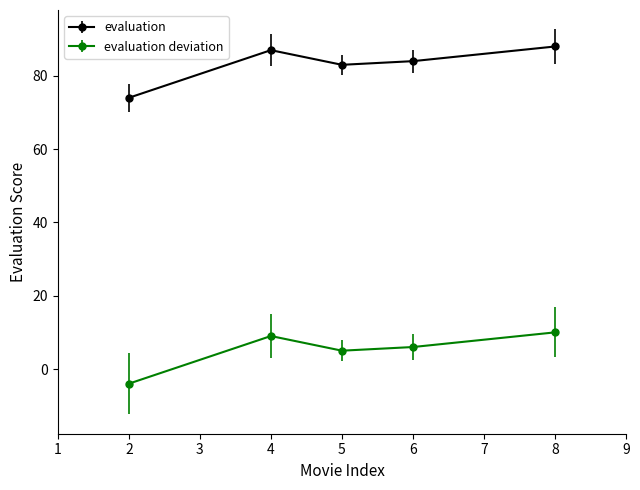

What is the difference between the maximum and minimum values in the evaluation series?

14